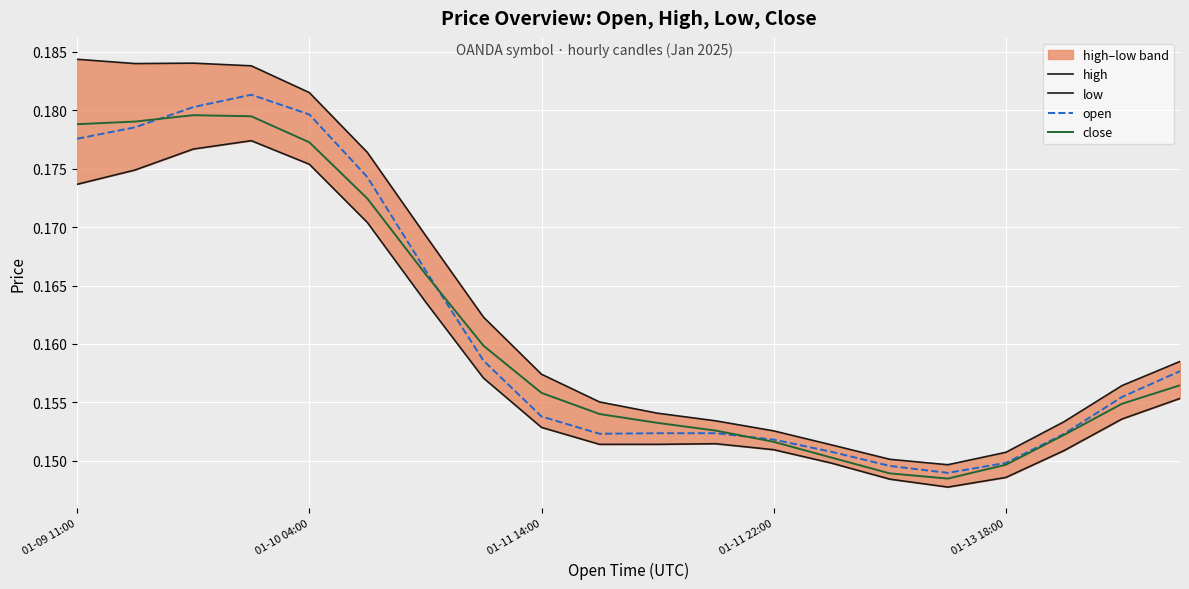

Is it true that close equals 0.3 at 01-11 14:00?

False